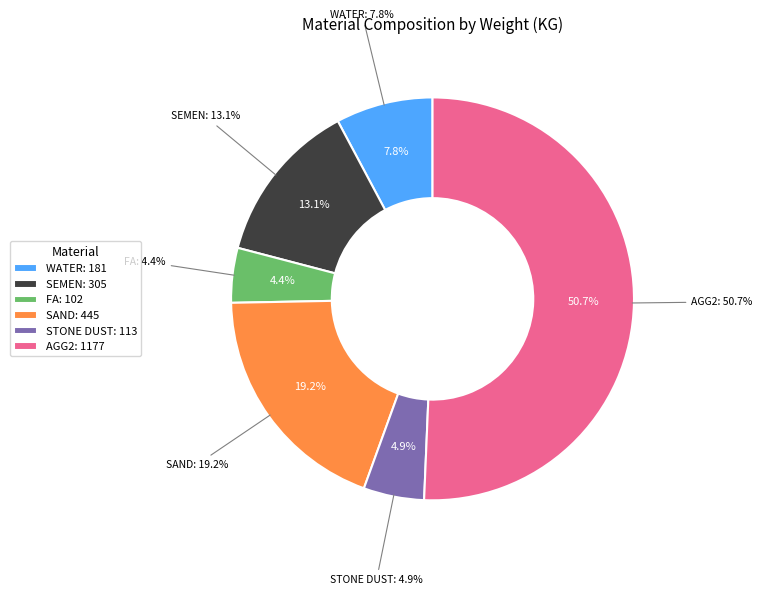

To the nearest percent, what is the average slice percentage?

17%